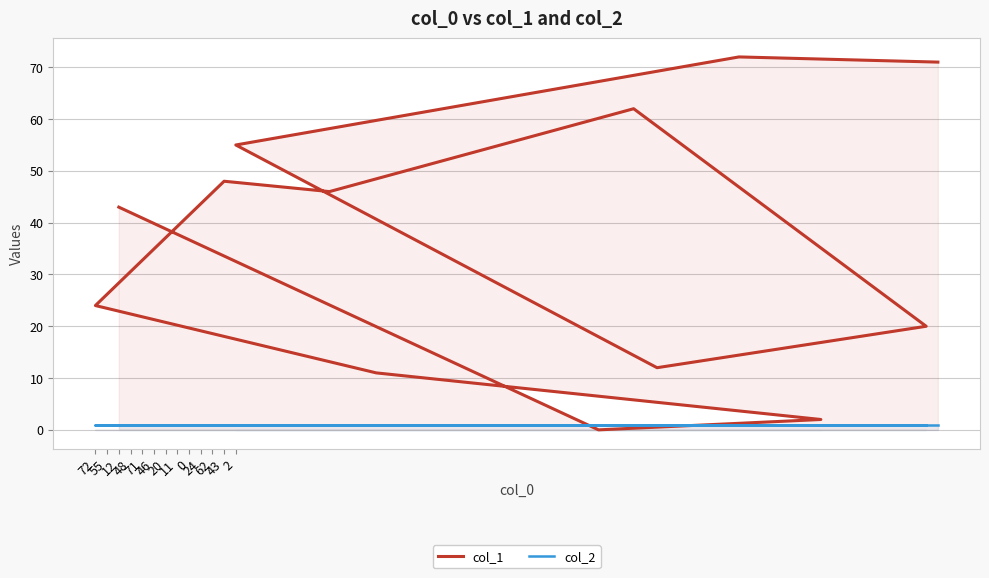

The col_2 series shows 1 at 43. True or false?

False